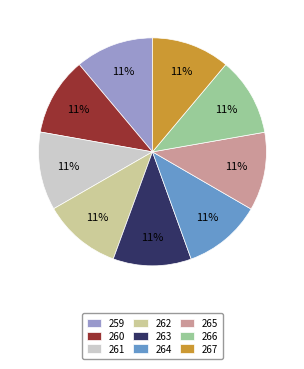

Do 264 and 266 together represent more than half of the pie?

No